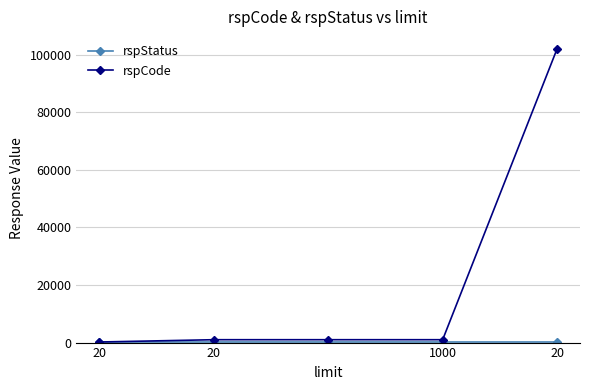

What is the highest value of the rspCode series?

102101